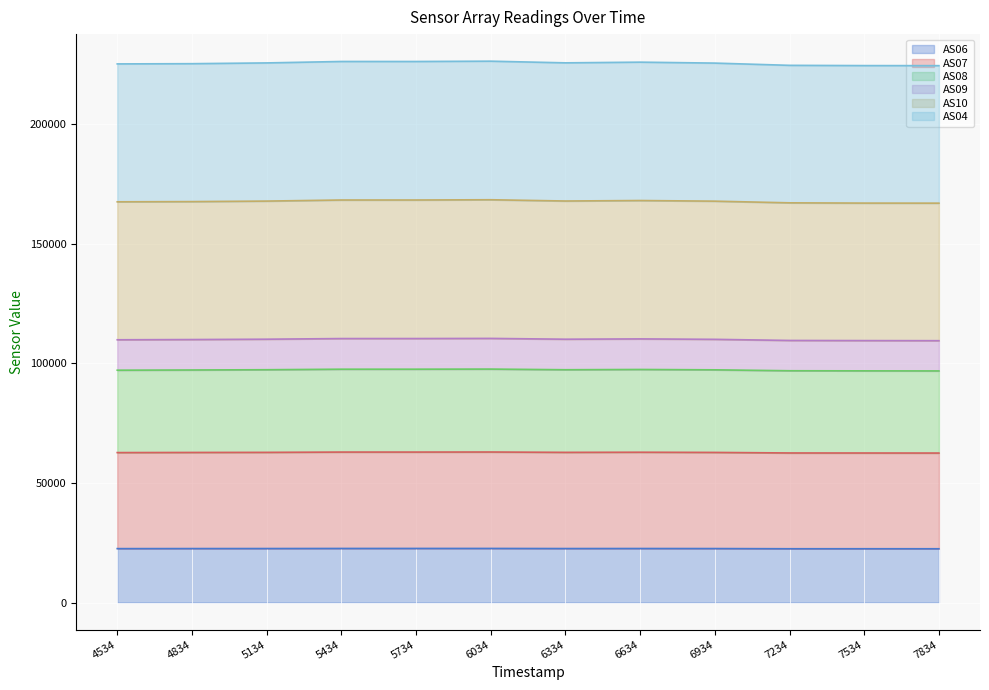

What is the minimum value for AS06?

22493